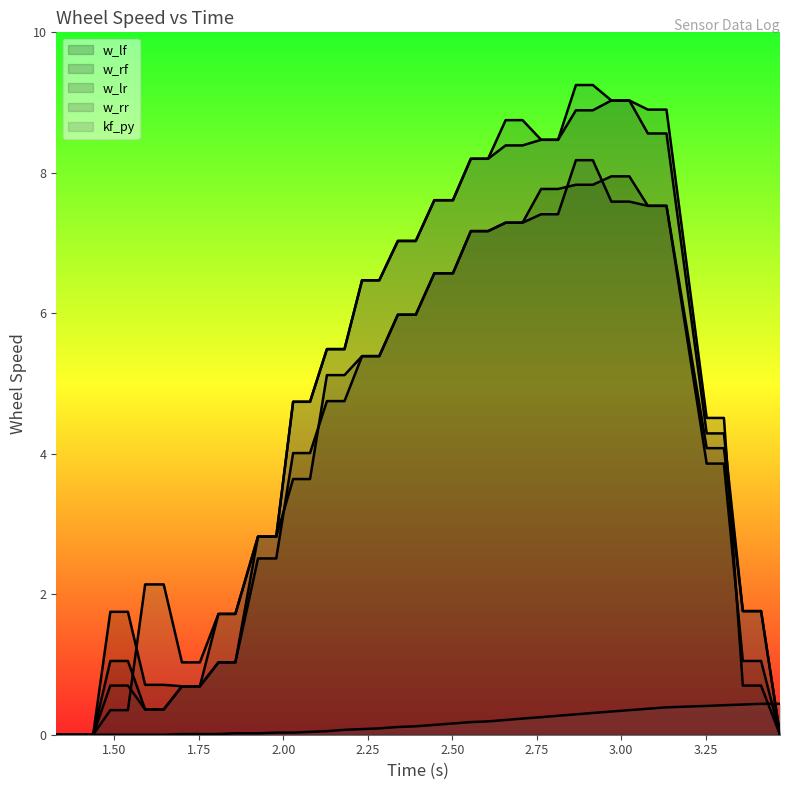

How many distinct data groups are displayed?

5